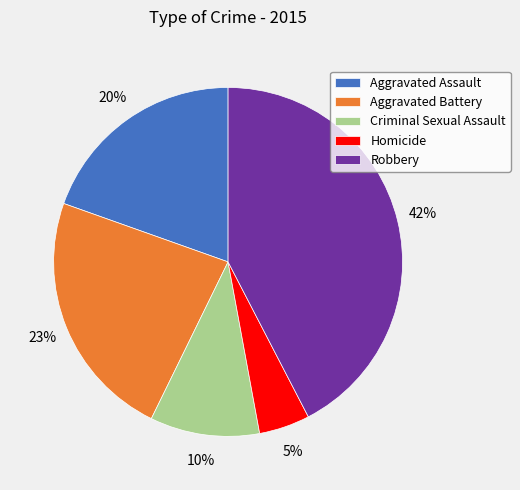

Is Homicide the majority of the pie?

No